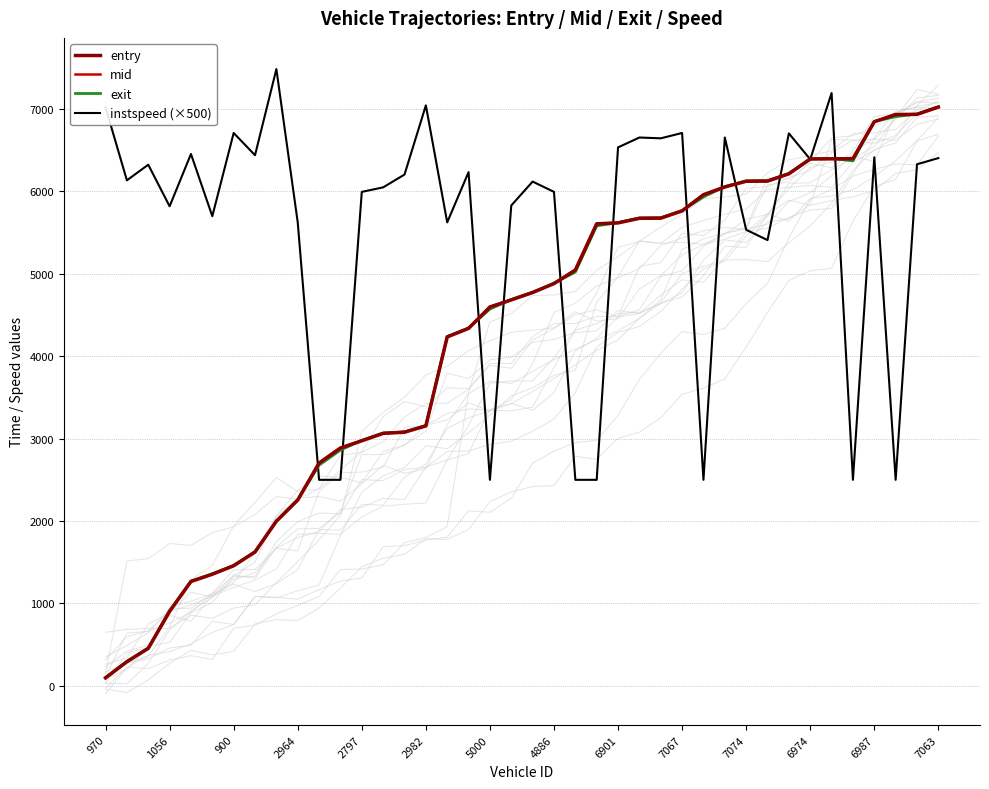

Which series has the widest spread of values?

exit